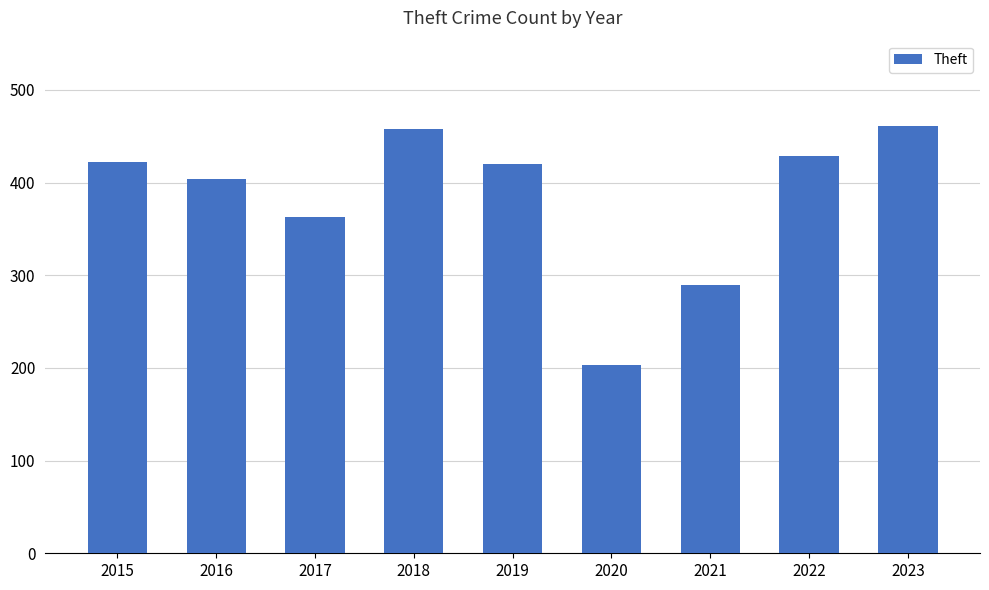

How many bars are there in total?

9